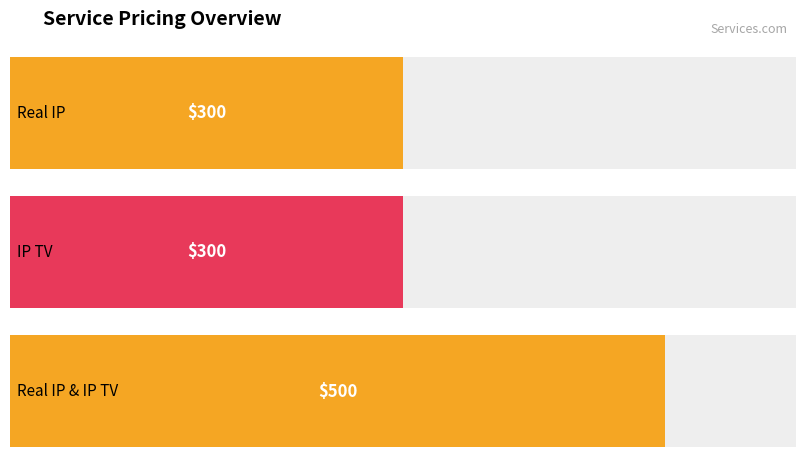

What is the change in value from IP TV to Real IP & IP TV?

+200